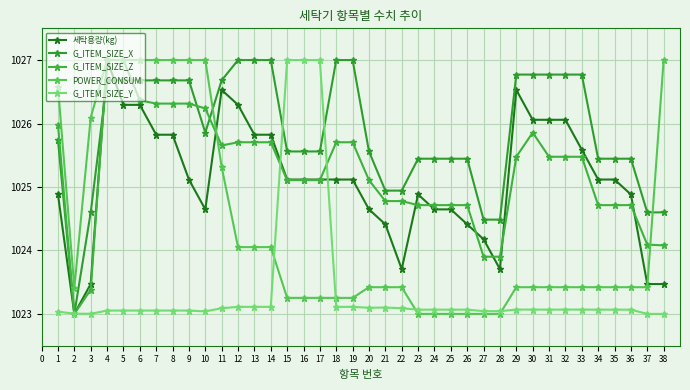

How many data points in G_ITEM_SIZE_Z are above 1025?

23